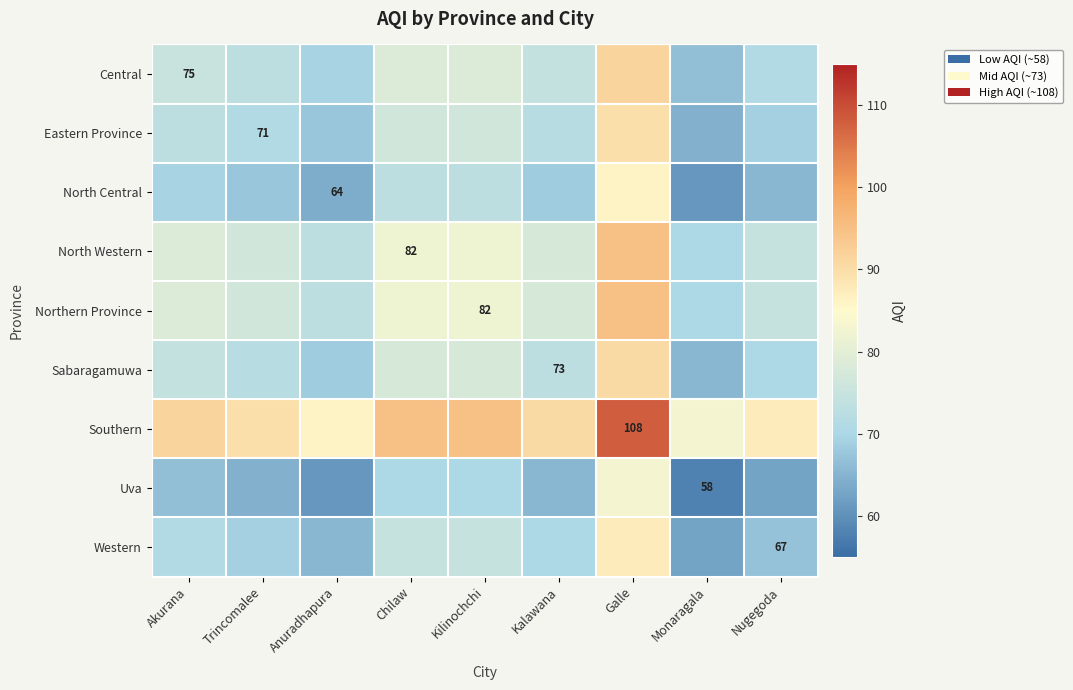

The North Central series shows 64.0 at Anuradhapura. True or false?

True